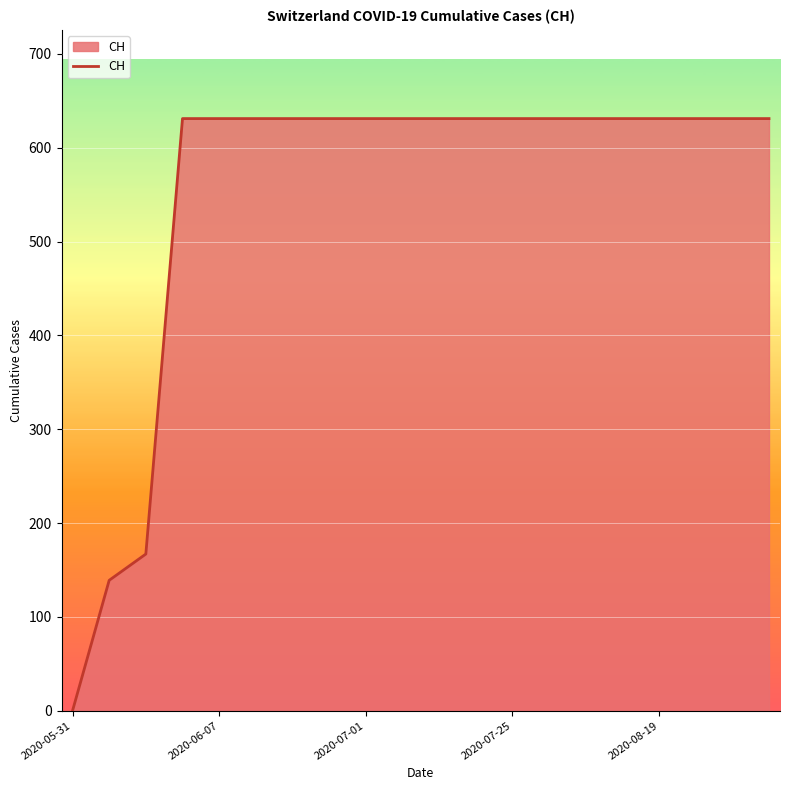

What is the sum of all values?

11033